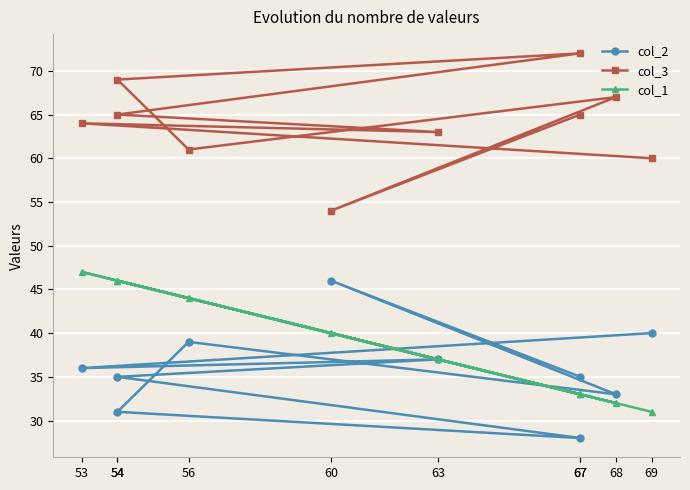

Which series has the largest total across all categories?

col_3